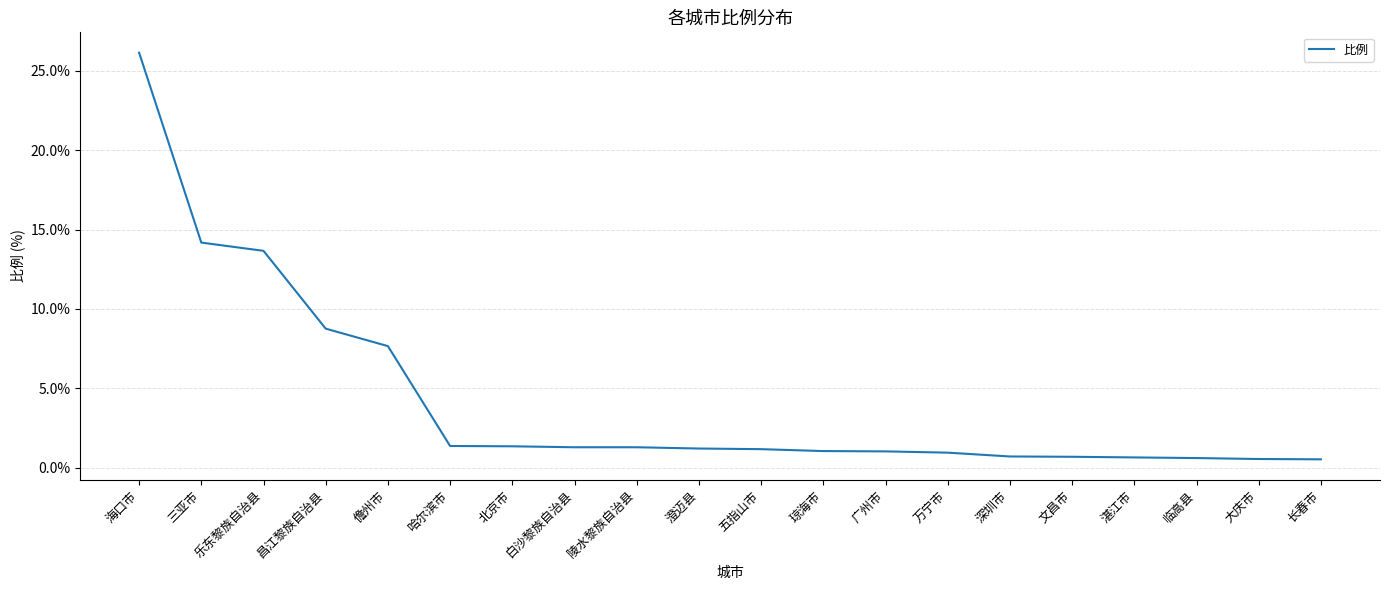

What is the minimum value shown in the chart?

0.5